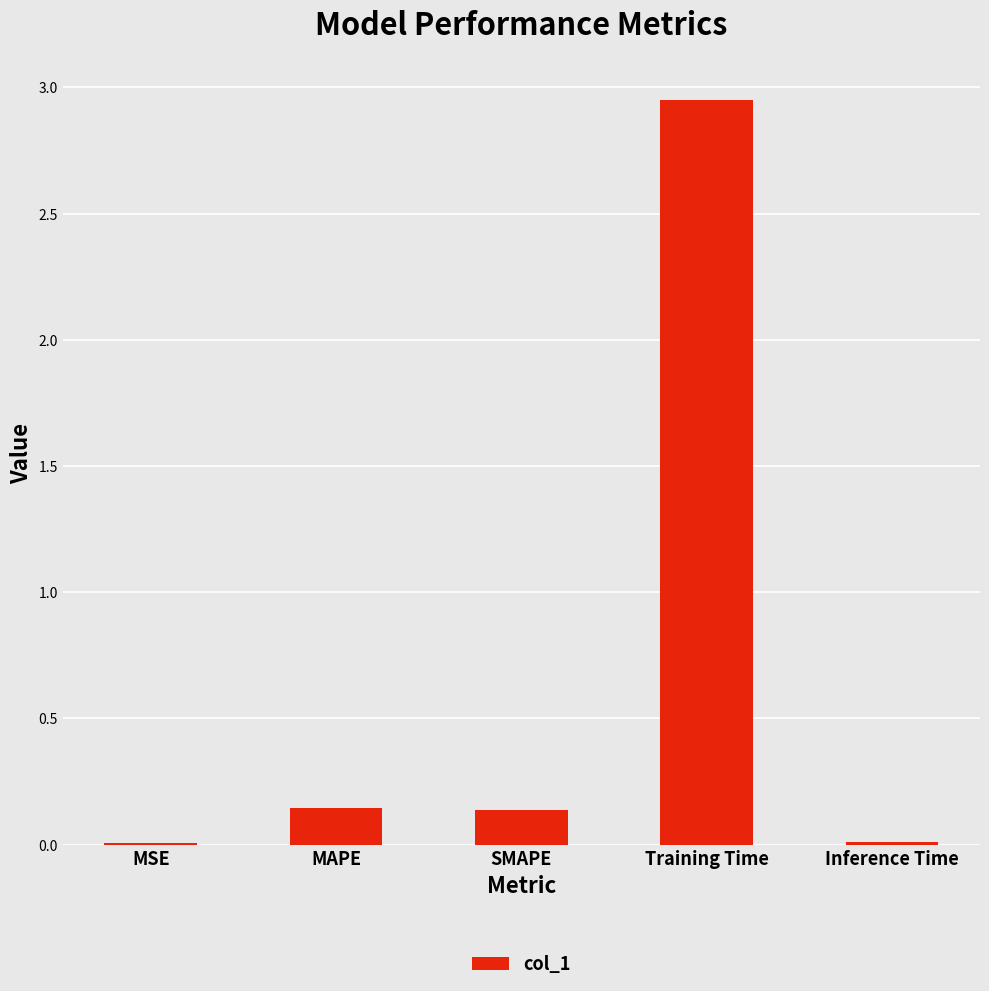

True or false: the data shows 0.0 at Inference Time.

True